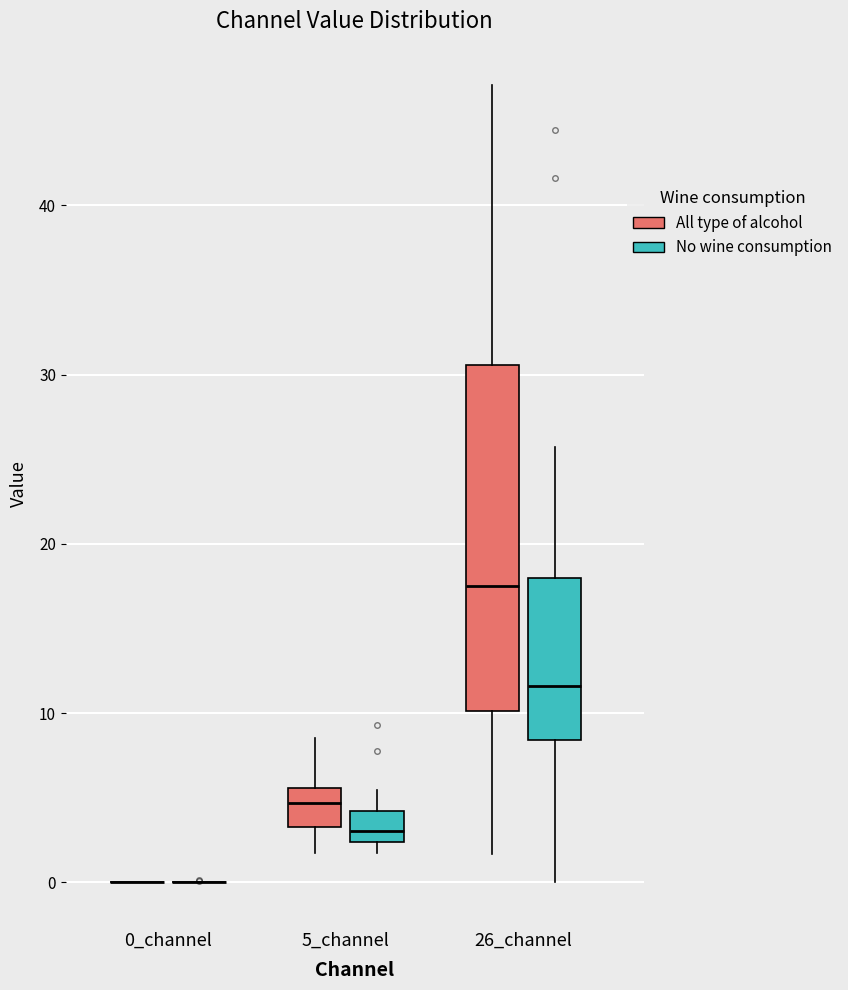

Where does the lower whisker of the box for 5_channel (All type of alcohol) end on the y-axis? The values are not printed on the chart, so give them approximately, as read against the axis.

2